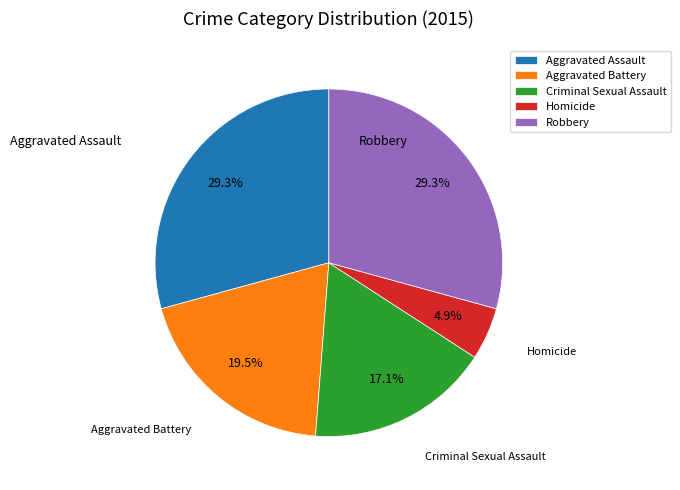

To the nearest percent, what is the difference between the Aggravated Battery and Homicide slice percentages?

15%